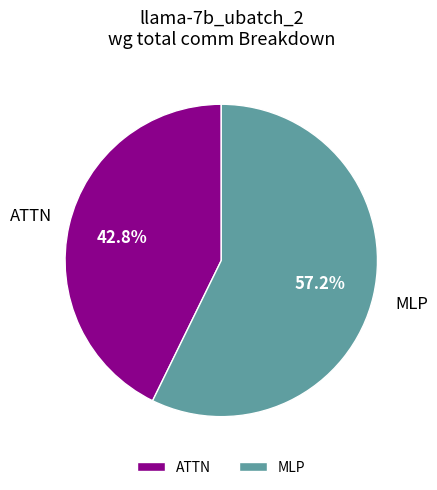

How many segments does this pie chart have?

2